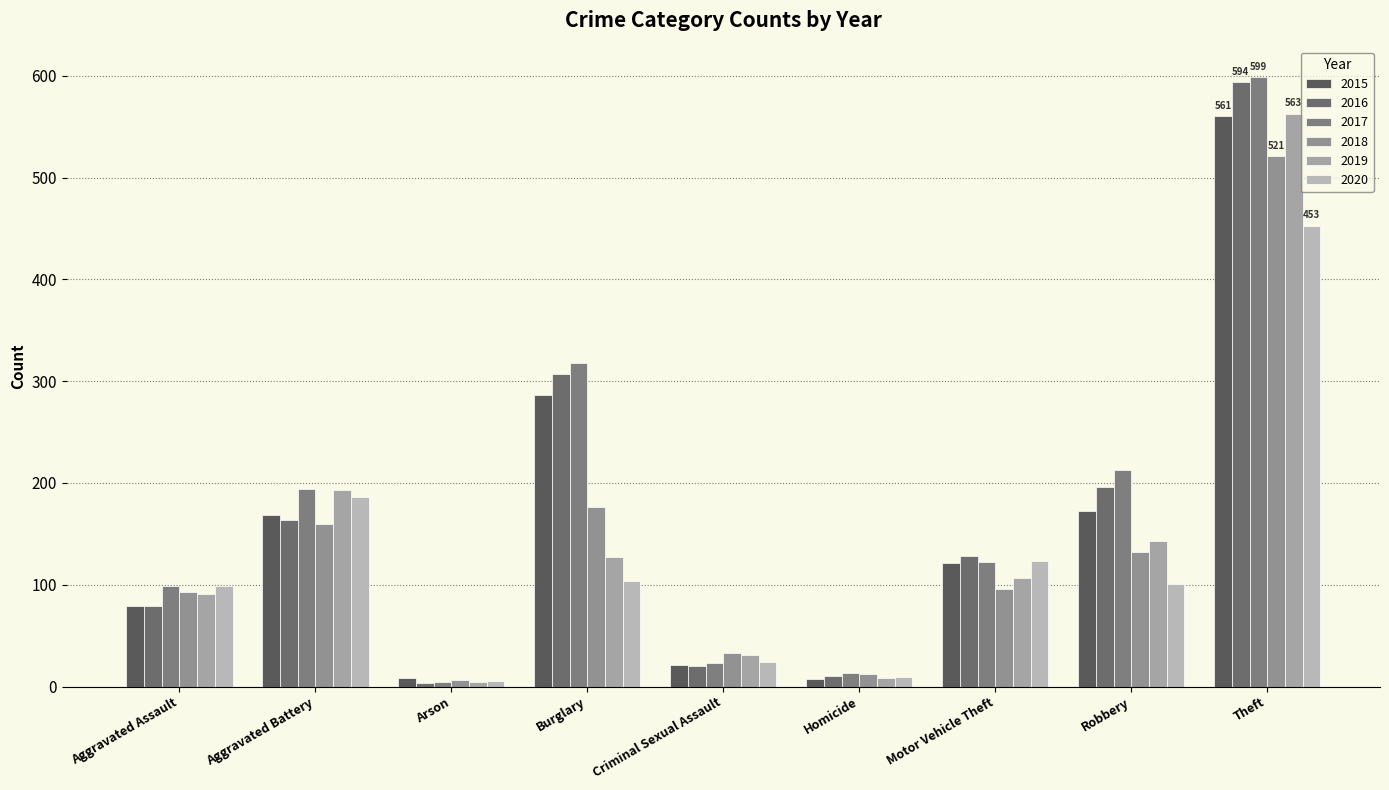

Rank the series at Aggravated Assault from lowest to highest value.

2015, 2016, 2019, 2018, 2017, 2020